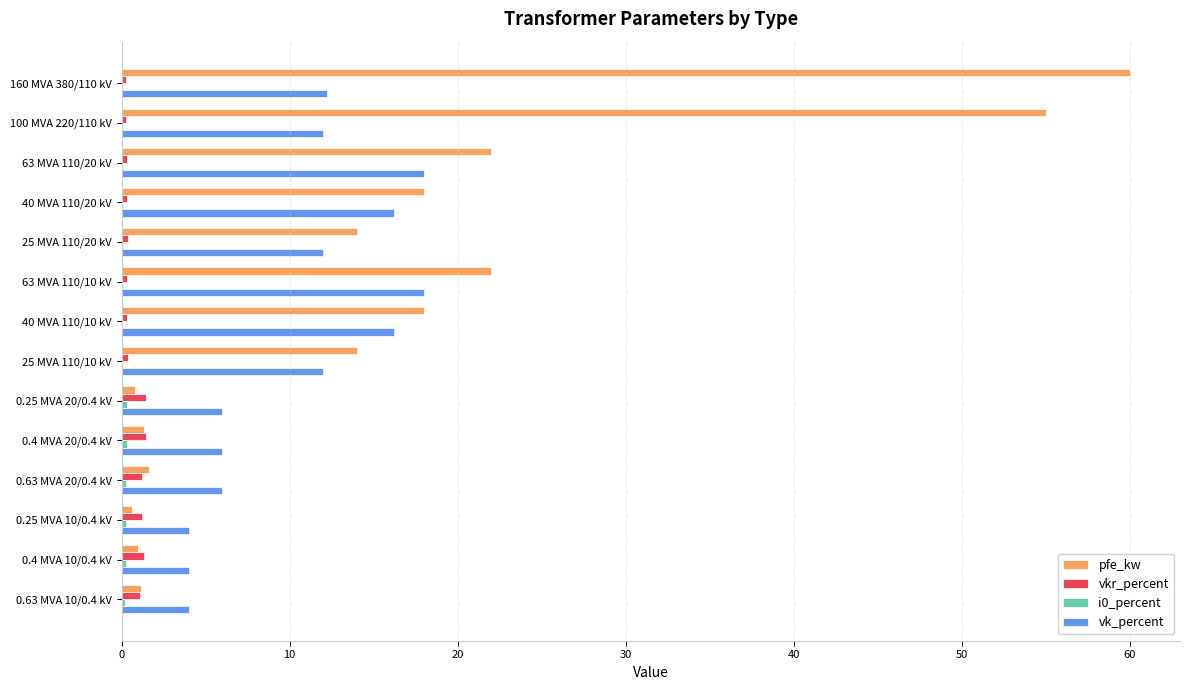

How many distinct data groups are displayed?

4